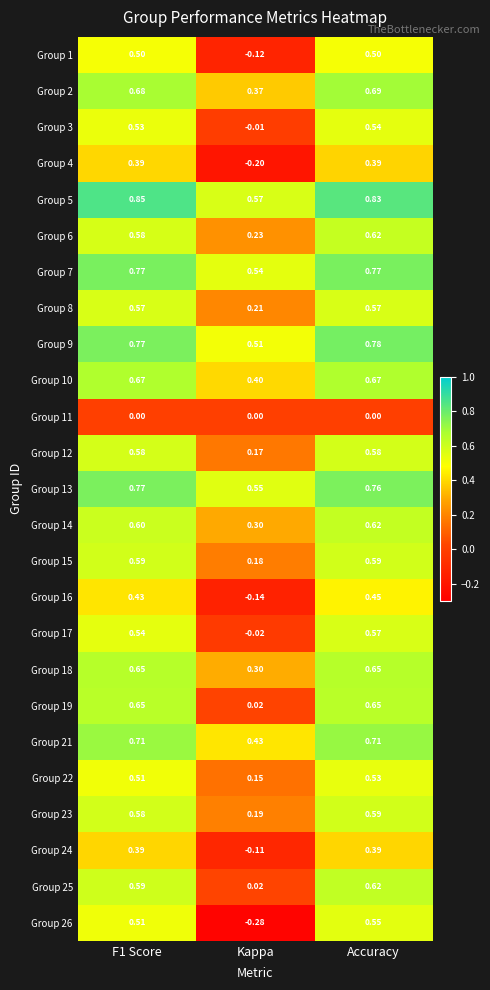

At which label is Group 14 closest to 0?

Kappa